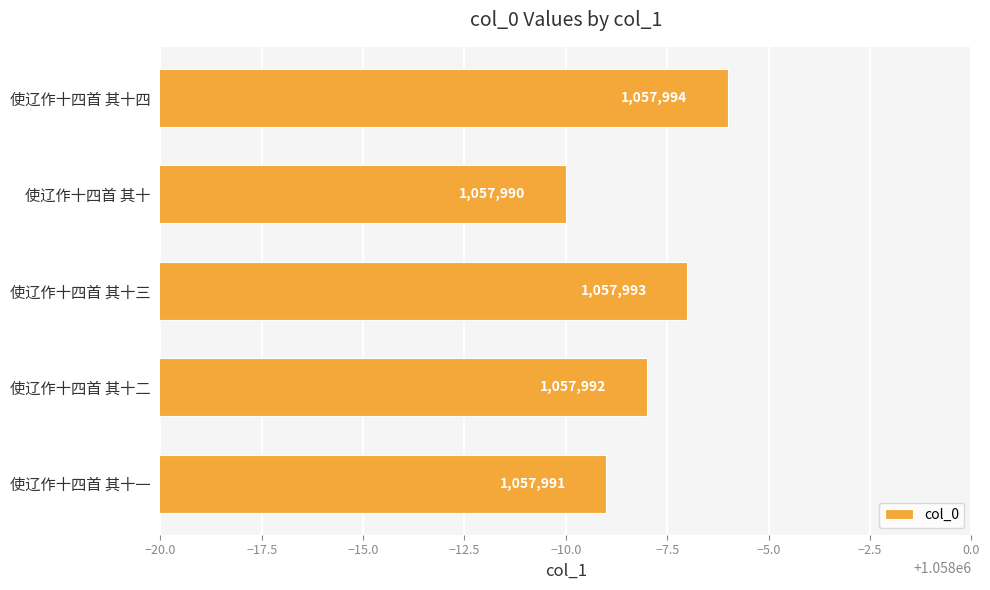

Which label corresponds to the smallest value in the chart?

使辽作十四首 其十